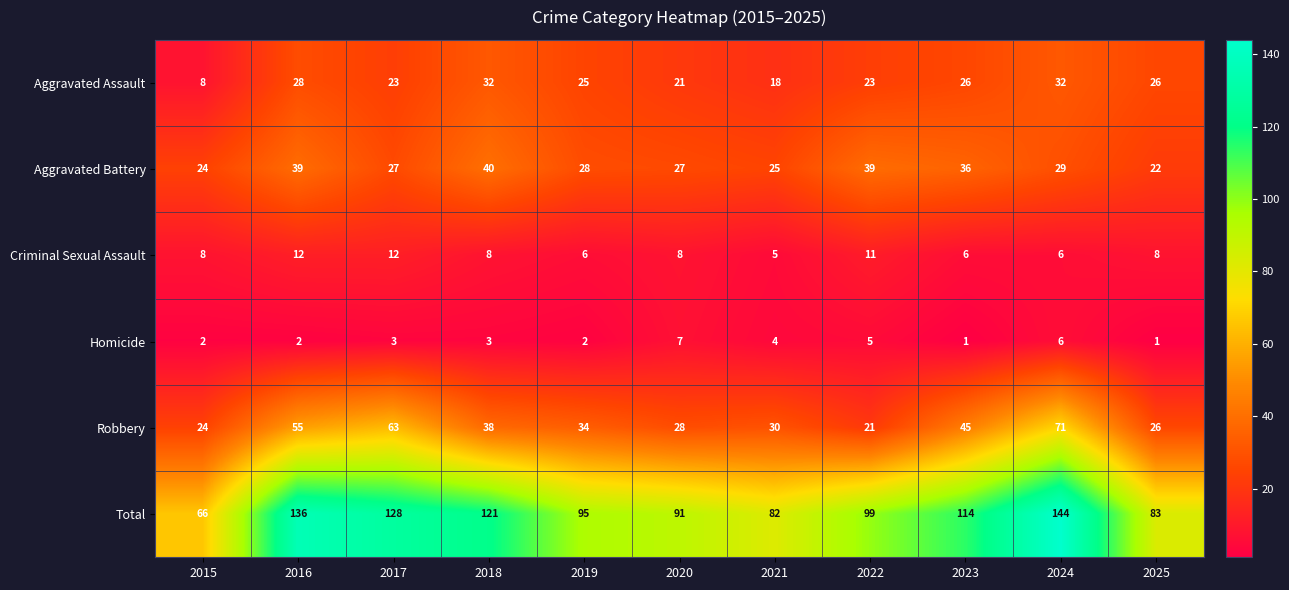

At which category does the chart reach its peak across all series?

2024